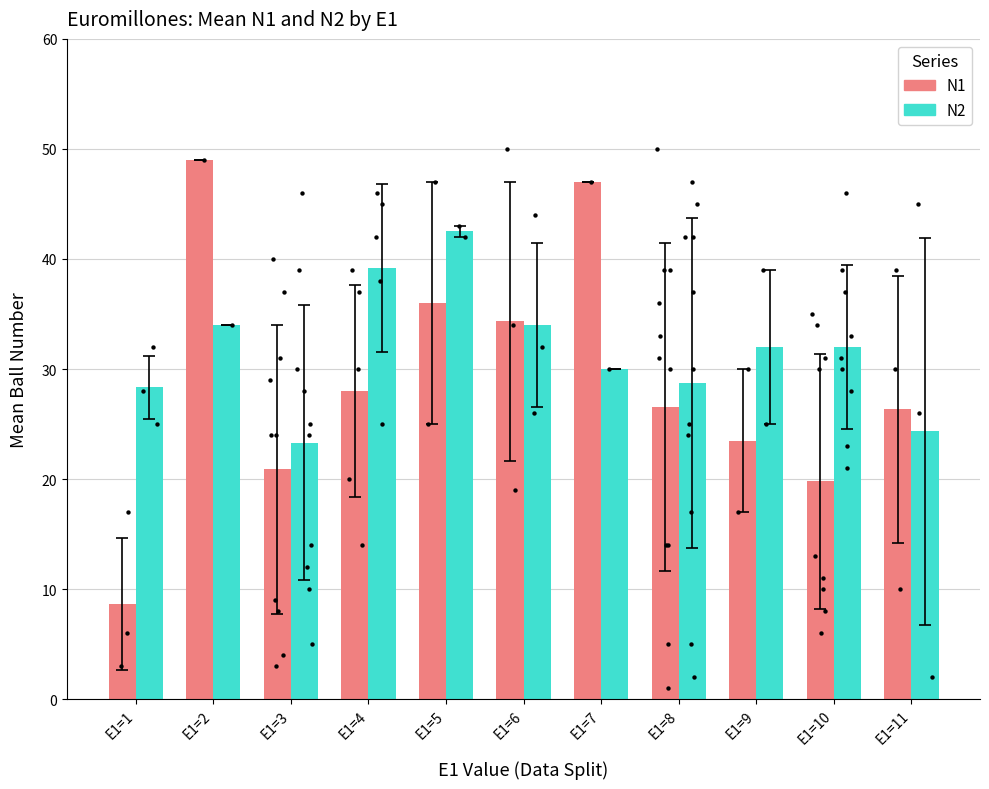

Which series has the largest total across all categories?

N2